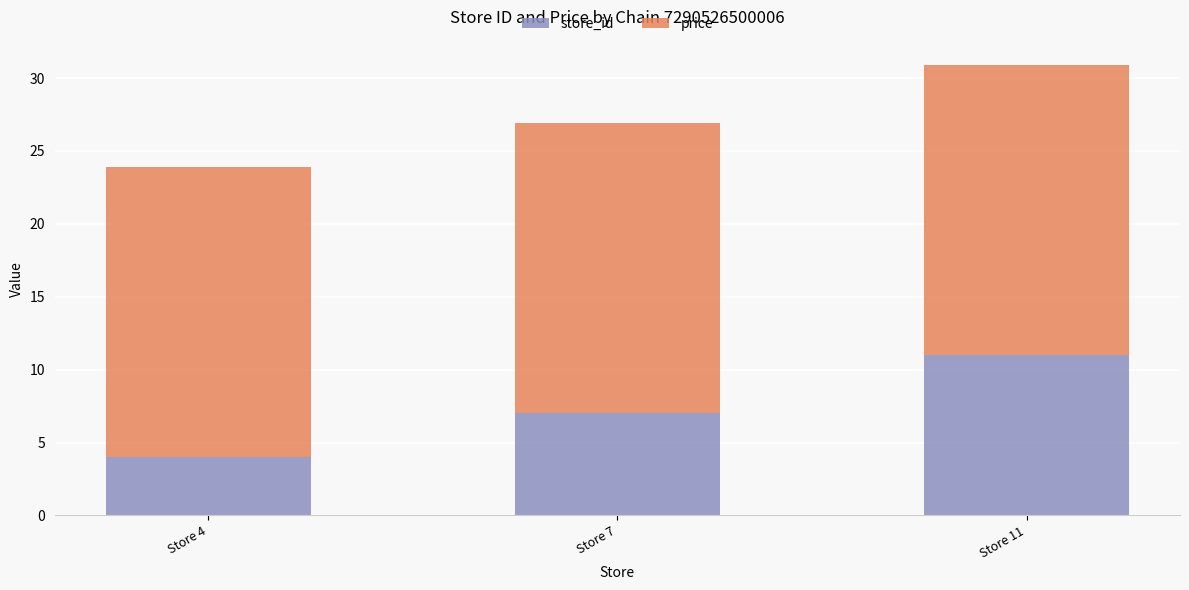

Reading right to left, what are the values for store_id?

Store 11=11.0	Store 7=7.0	Store 4=4.0